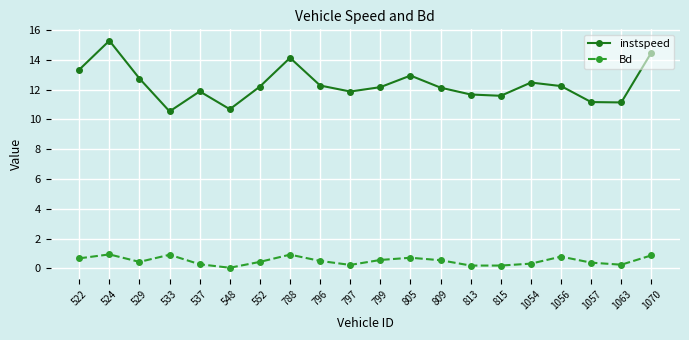

How many lines are shown in the chart?

2